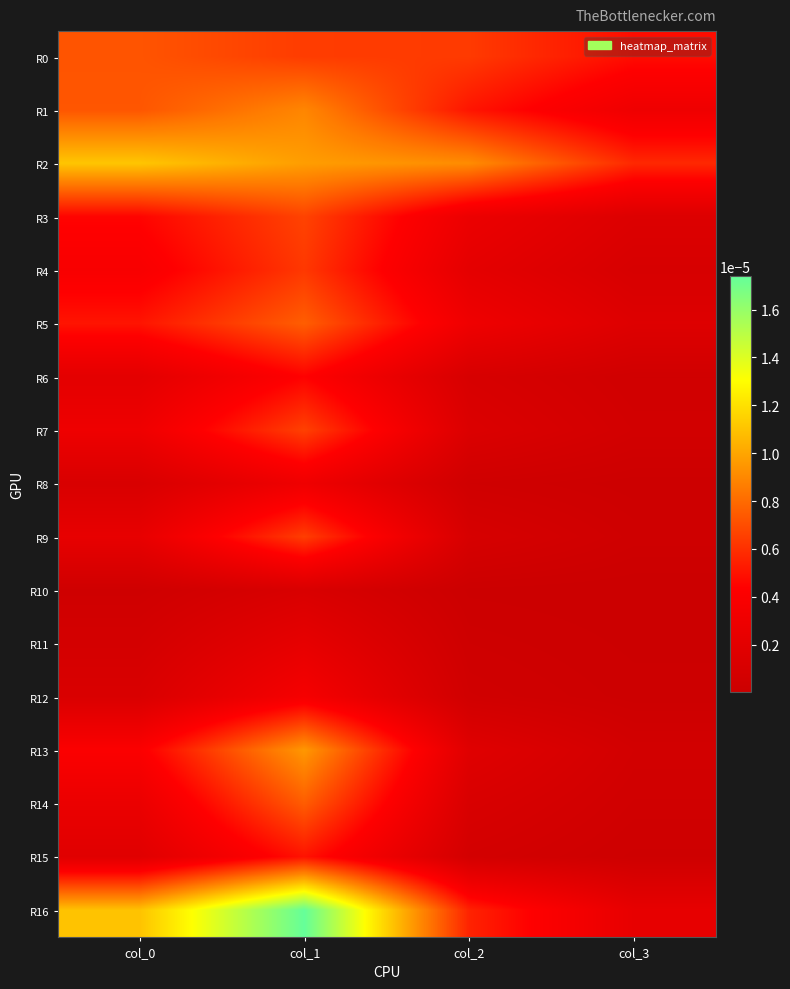

Count the number of data series in this chart.

17